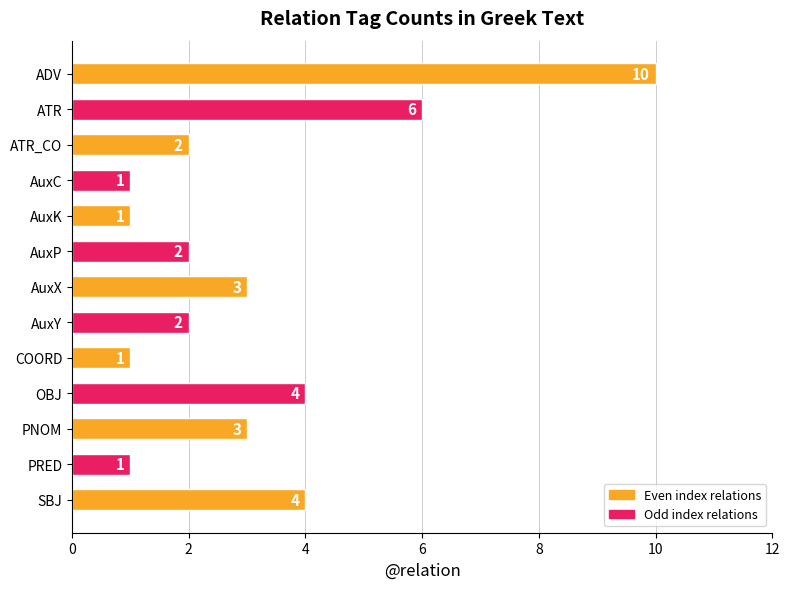

What is the smallest value displayed?

1